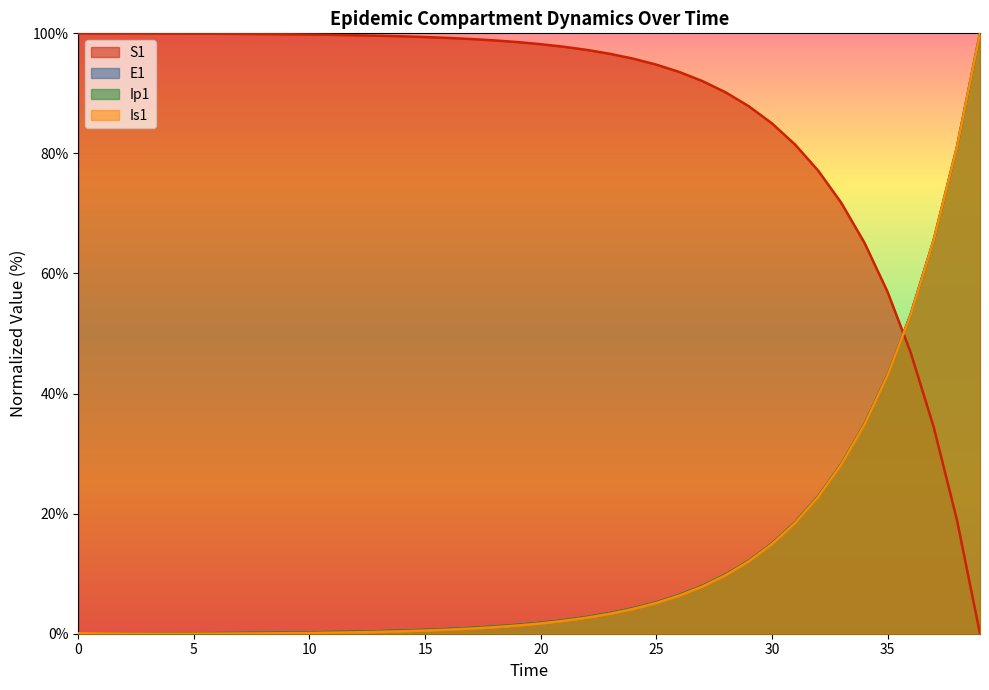

List the labels in order of Ip1 value, smallest first.

0, 1, 2, 3, 4, 5, 6, 7, 8, 9, 10, 11, 12, 13, 14, 15, 16, 17, 18, 19, 20, 21, 22, 23, 24, 25, 26, 27, 28, 29, 30, 31, 32, 33, 34, 35, 36, 37, 38, 39